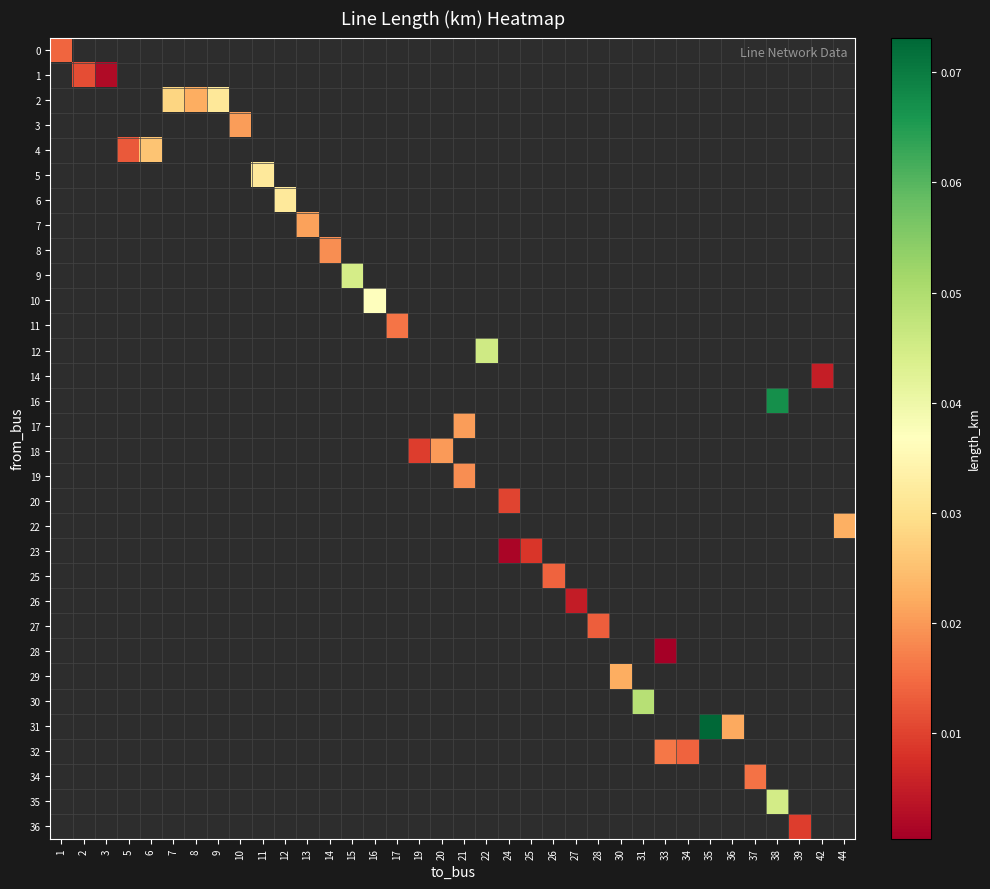

Between 25 and 3, which is larger?

3